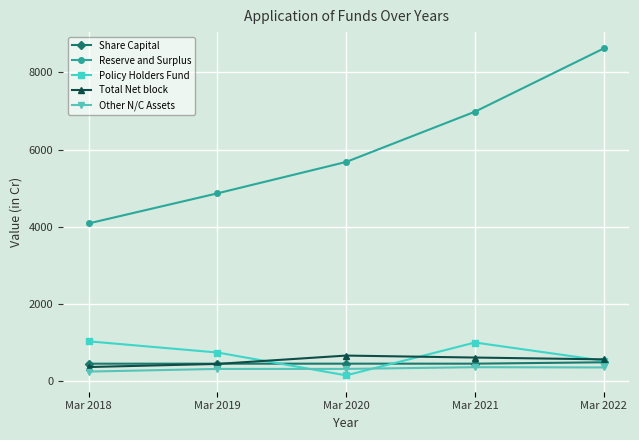

What is the value of the Reserve and Surplus point at the 1st from the left?

4087.2